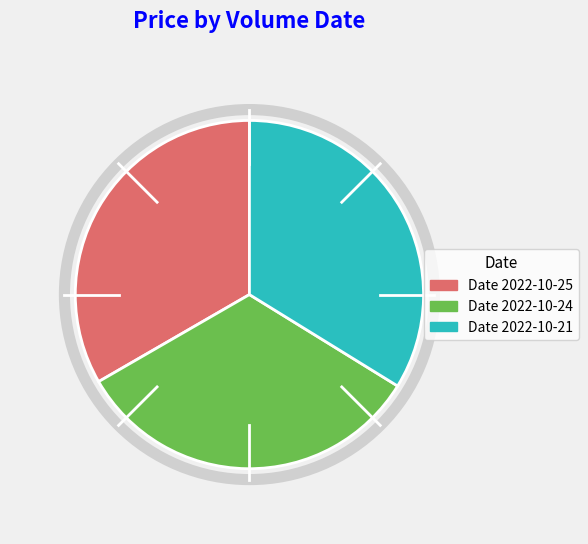

Count the number of slices in the pie.

3